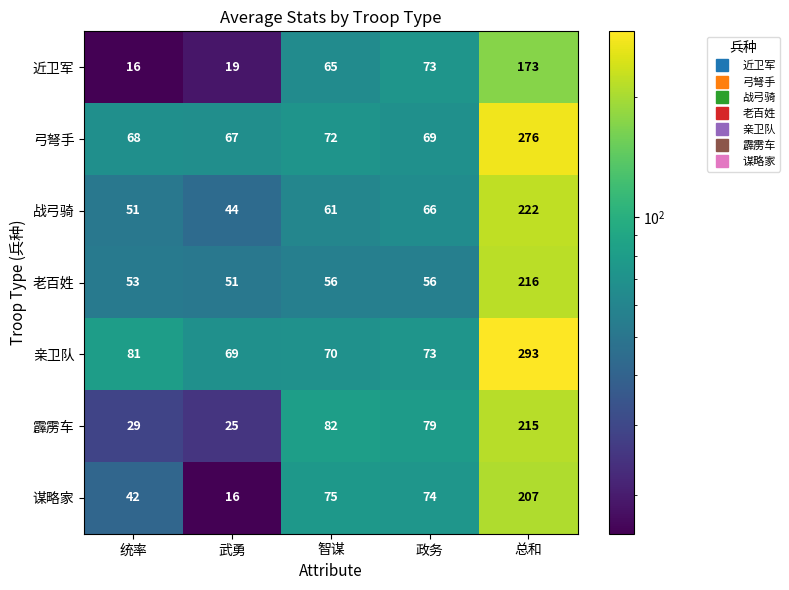

List the series in order of their peak value, highest first.

亲卫队, 弓弩手, 战弓骑, 老百姓, 霹雳车, 谋略家, 近卫军